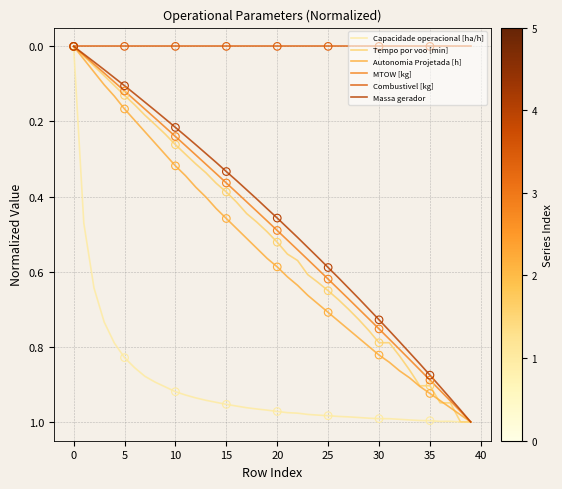

What are all the series names shown in the legend?

Capacidade operacional [ha/h], Tempo por voo [min], Autonomia Projetada [h], MTOW [kg], Combustivel [kg], Massa gerador